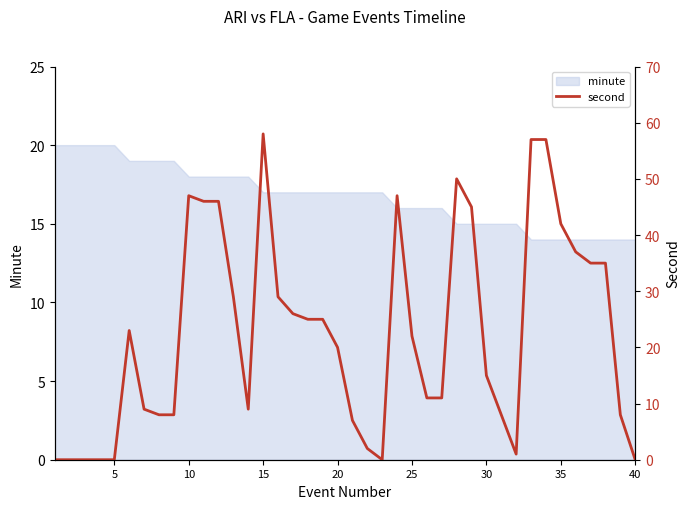

What is the maximum value shown in the chart?

58